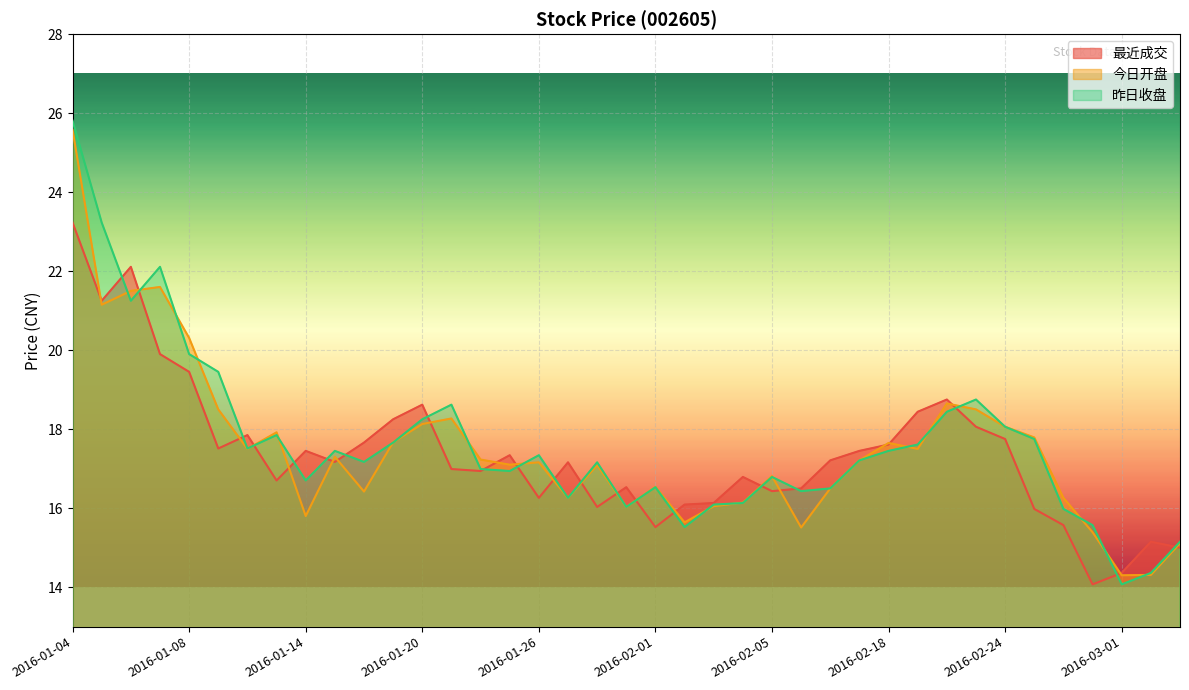

True or false: 最近成交 has more than 1 interior local peaks.

True